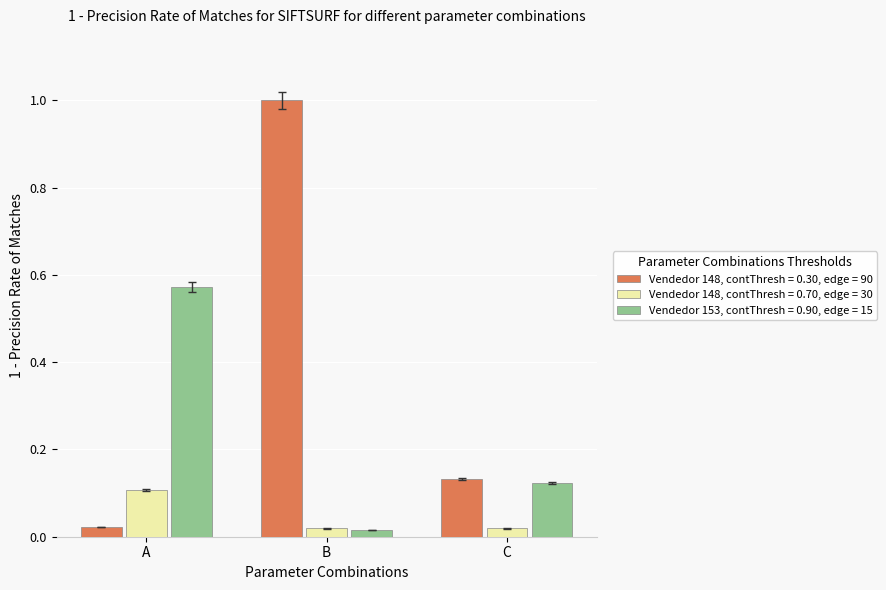

Does the chart contain stacked bars?

No